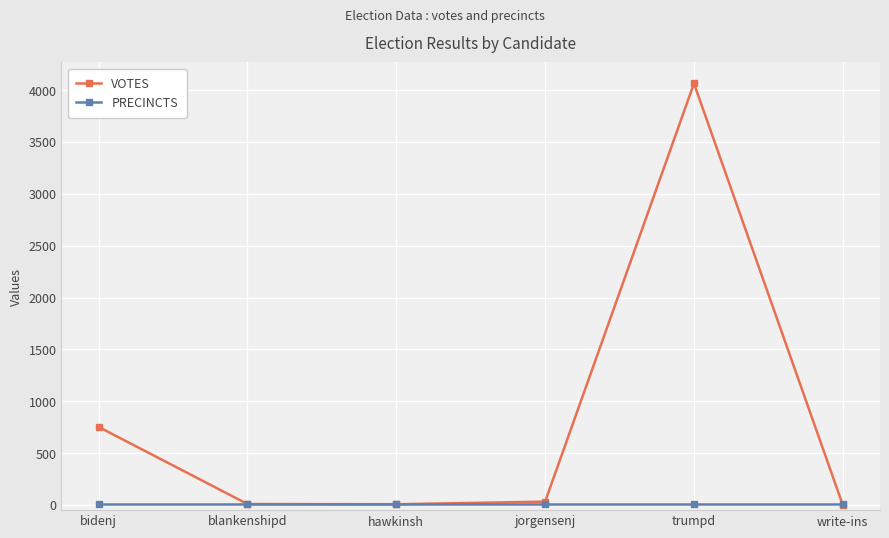

What is the greatest value displayed?

4064